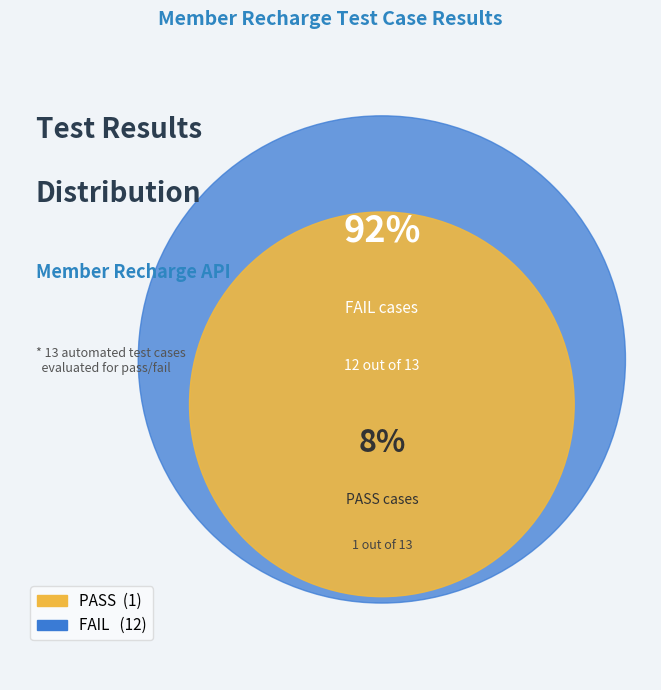

Between FAIL and PASS, which is larger?

FAIL